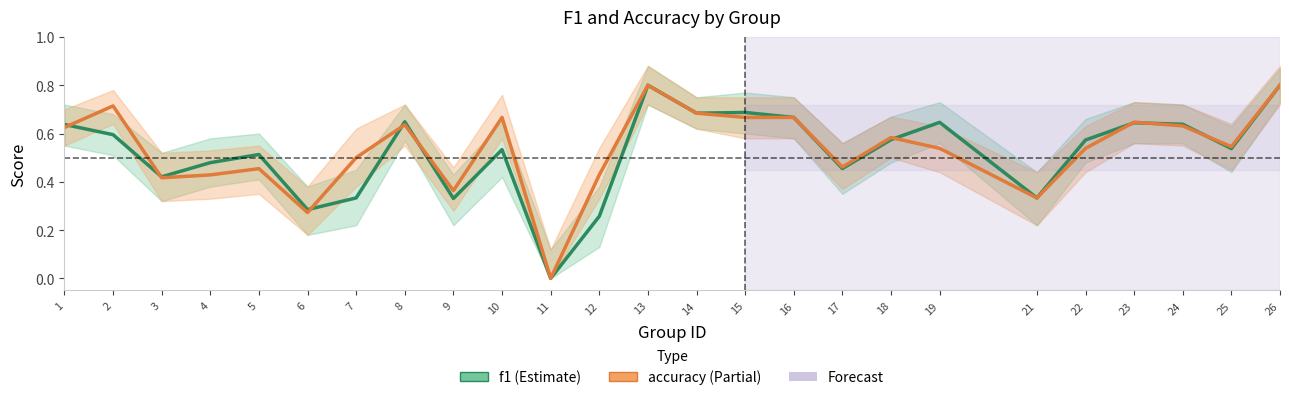

True or false: f1 has more than 1 interior local peaks.

True